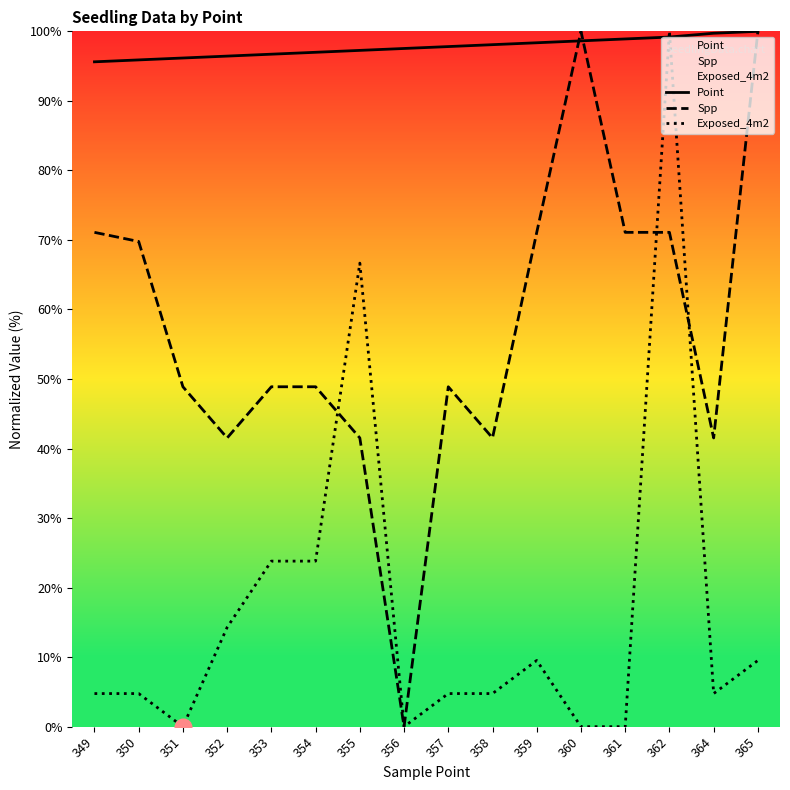

What is the spread (max minus min) of values at 361?

98.9